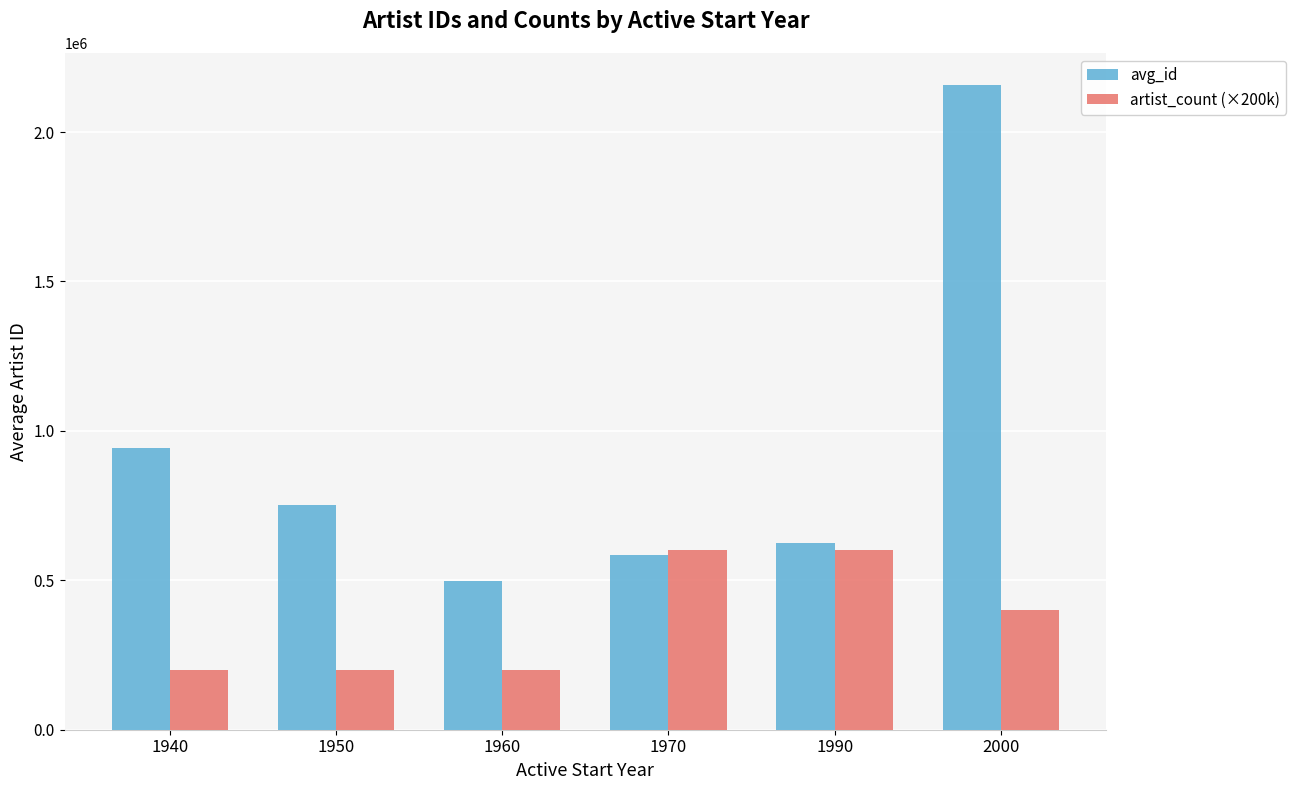

At which category is the sum across all series the highest?

2000